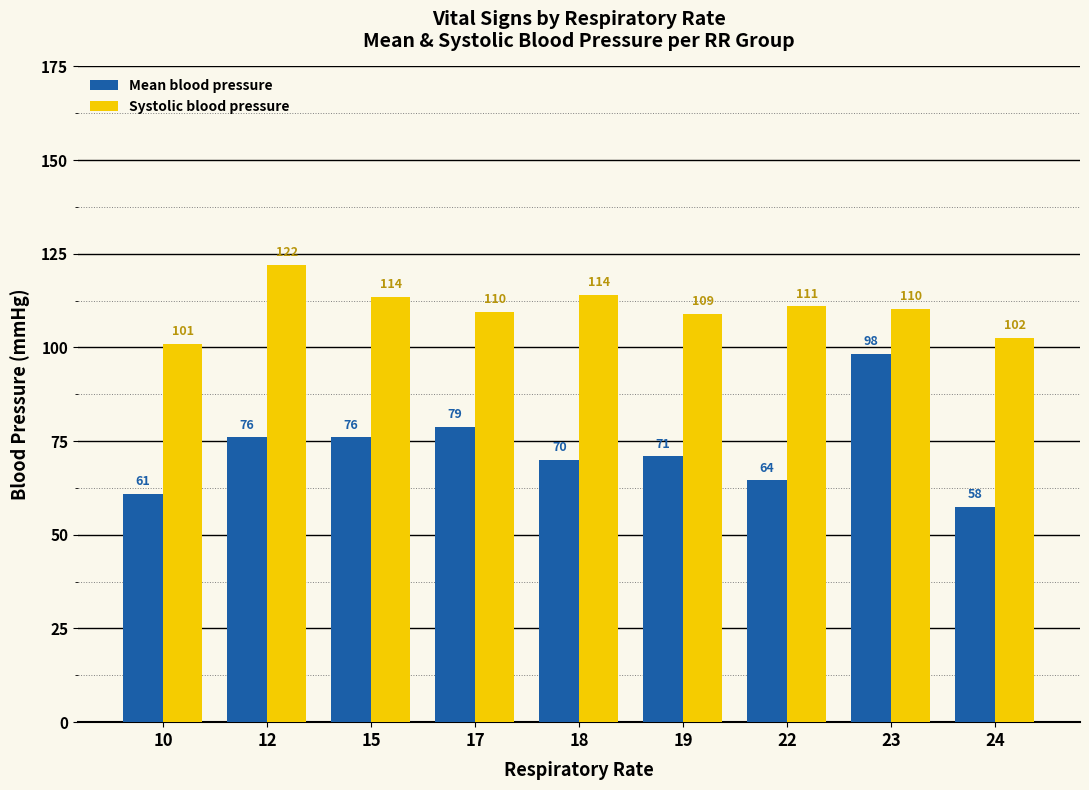

At which category is the sum across all series the highest?

23